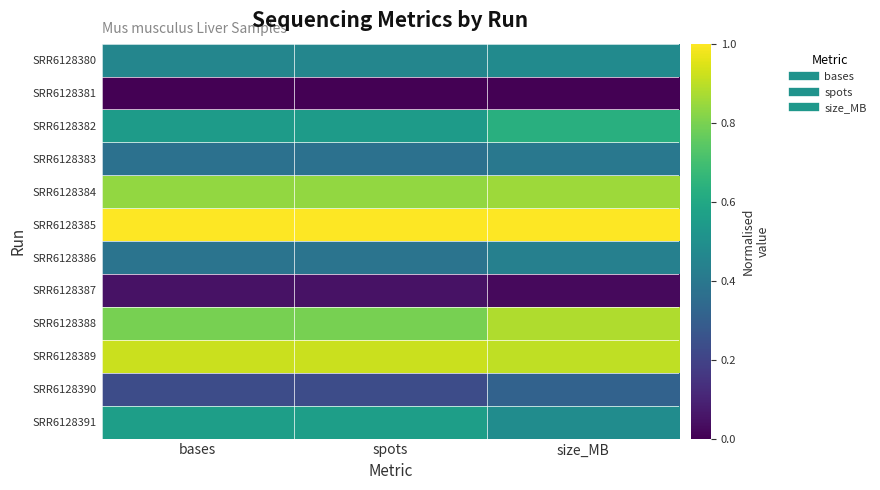

Reading left to right, extract all data points from this chart.

SRR6128380: bases=0.5	spots=0.5	size_MB=0.5
SRR6128381: bases=0.0	spots=0.0	size_MB=0.0
SRR6128382: bases=0.5	spots=0.5	size_MB=0.6
SRR6128383: bases=0.4	spots=0.4	size_MB=0.4
SRR6128384: bases=0.8	spots=0.8	size_MB=0.9
SRR6128385: bases=1.0	spots=1.0	size_MB=1.0
SRR6128386: bases=0.4	spots=0.4	size_MB=0.4
SRR6128387: bases=0.0	spots=0.0	size_MB=0.0
SRR6128388: bases=0.8	spots=0.8	size_MB=0.9
SRR6128389: bases=0.9	spots=0.9	size_MB=0.9
SRR6128390: bases=0.2	spots=0.2	size_MB=0.3
SRR6128391: bases=0.6	spots=0.6	size_MB=0.5